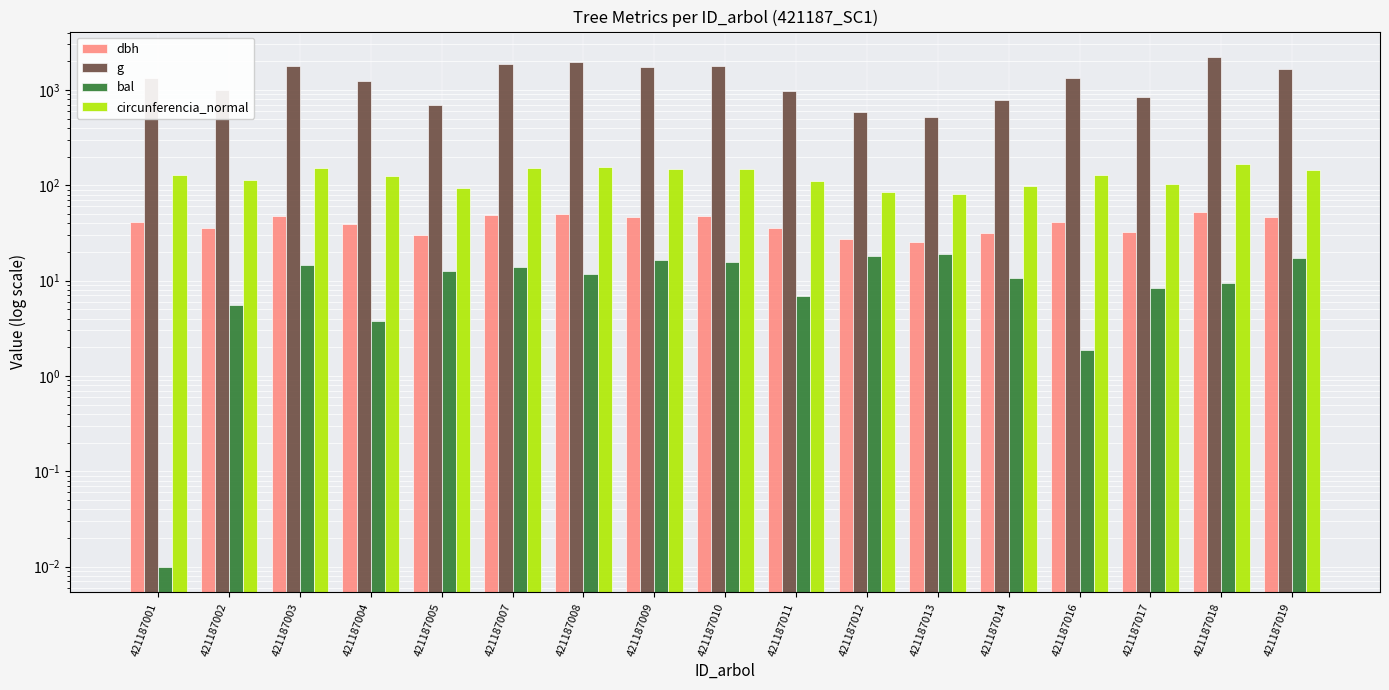

Is it true that bal equals 19.0 at 421187013?

True